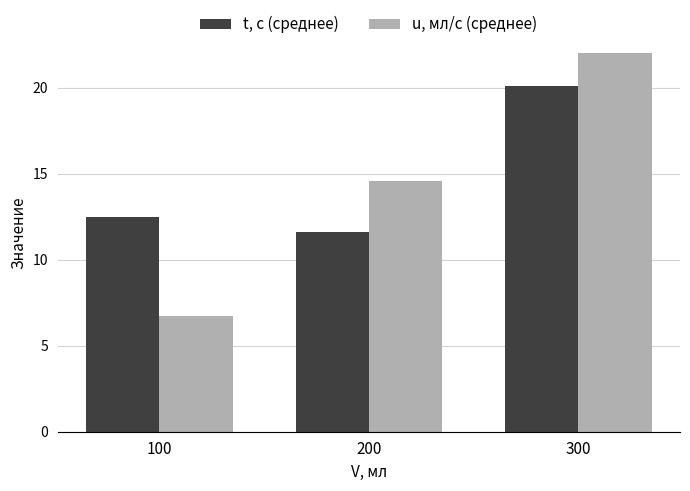

Which label corresponds to the smallest value in the chart?

100